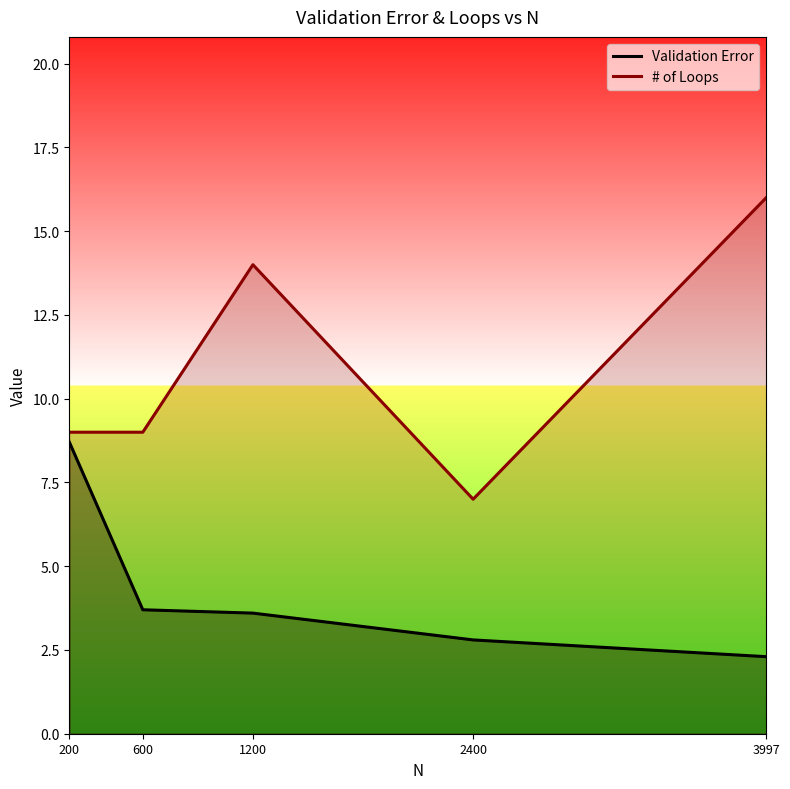

Between 600 and 200, which is larger?

200